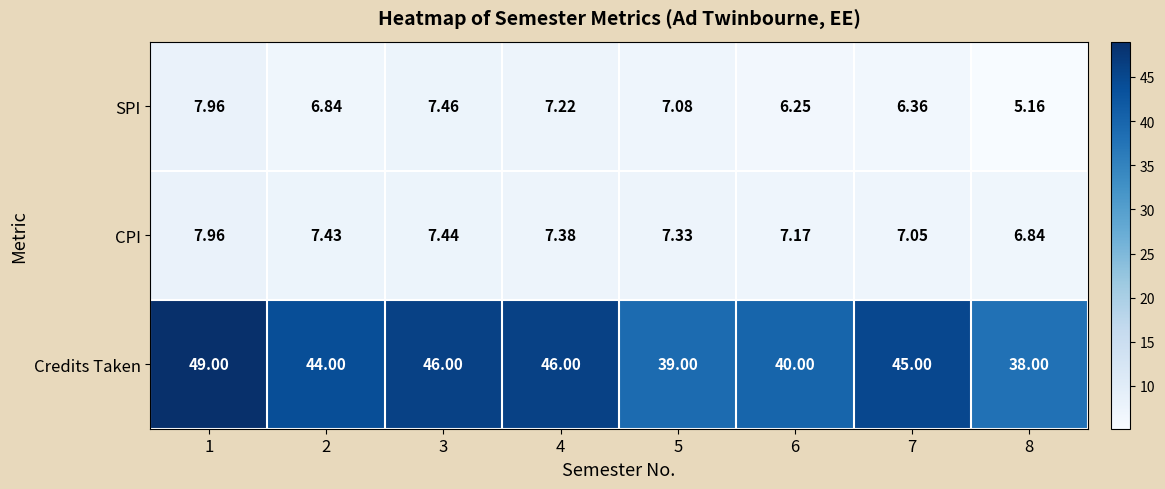

Between 3 and 8, which series saw the biggest shift?

Credits Taken